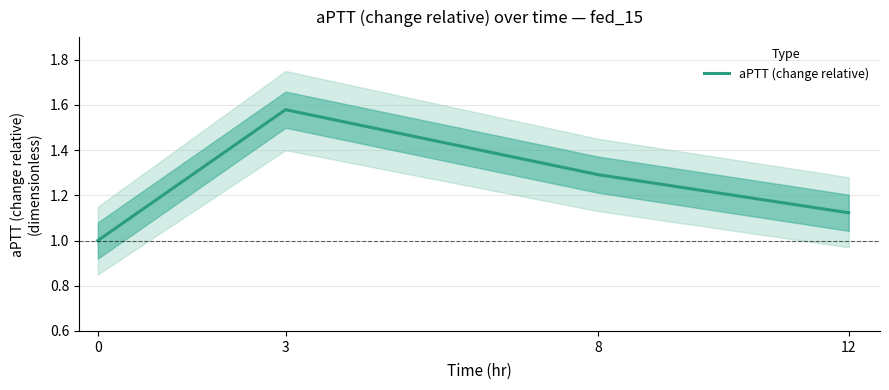

Which category has the highest value across all series?

3